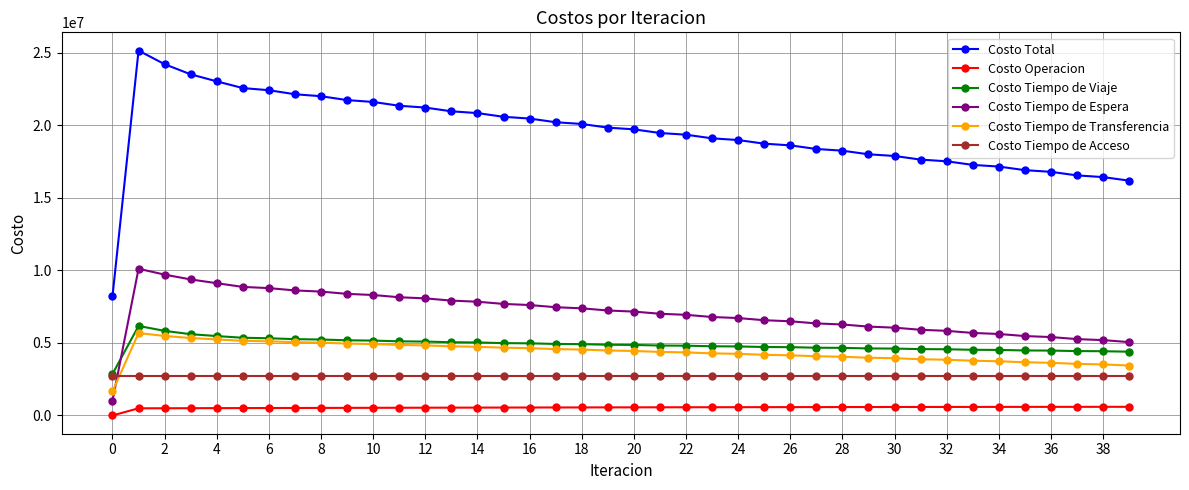

What is the greatest value displayed?

25148067